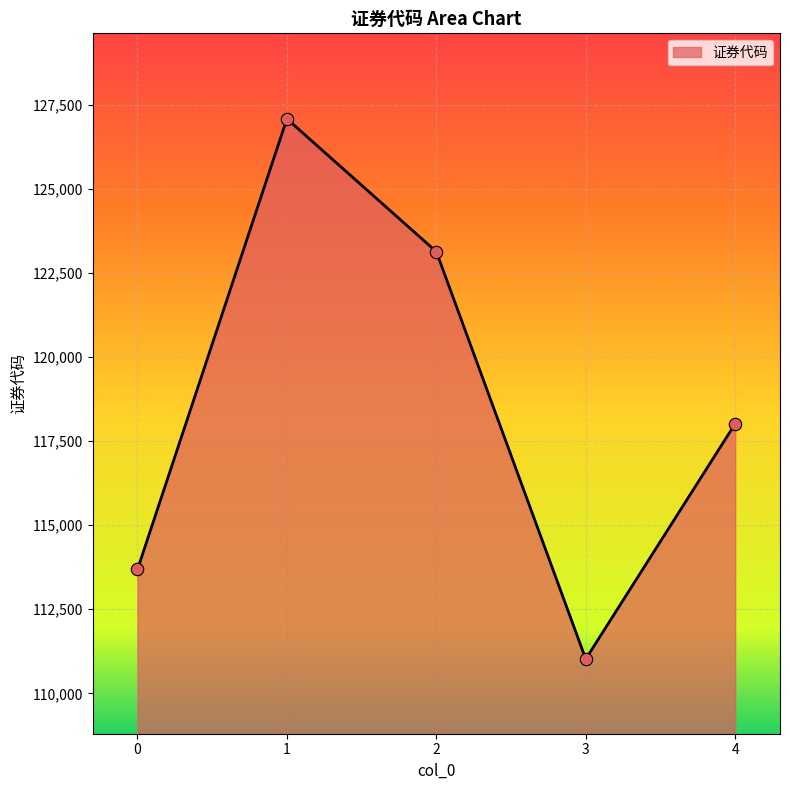

What is the change in value from 2 to 4?

-5116